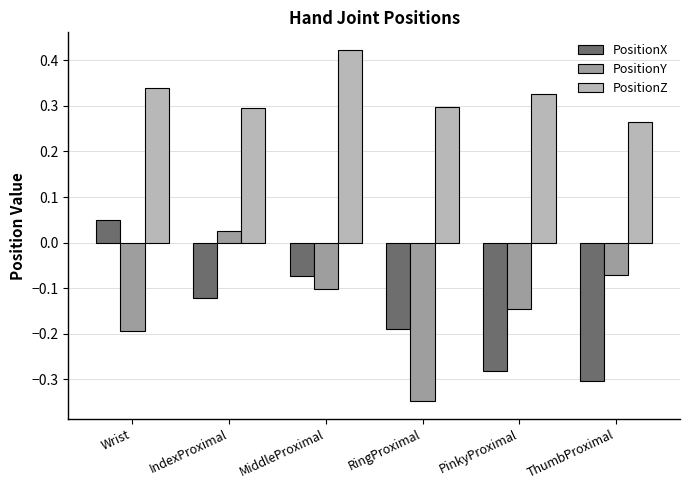

What position from the left is Wrist?

1